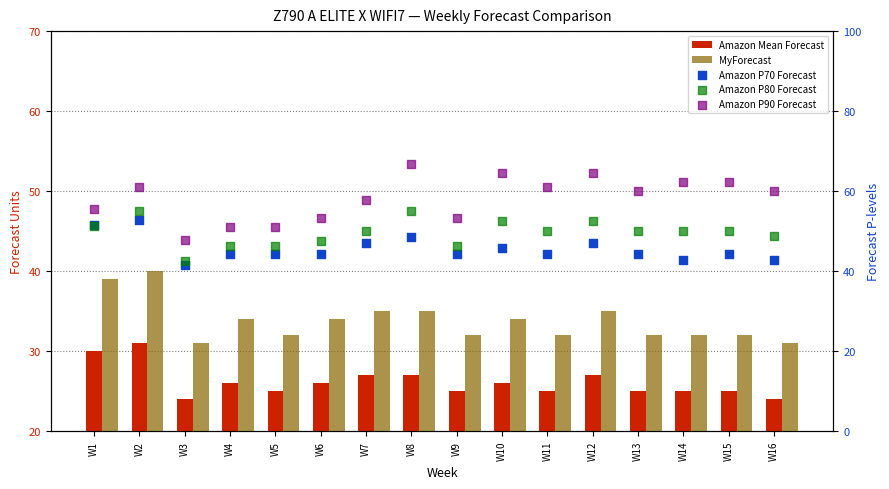

Which series contains the highest Y value?

Amazon P90 Forecast